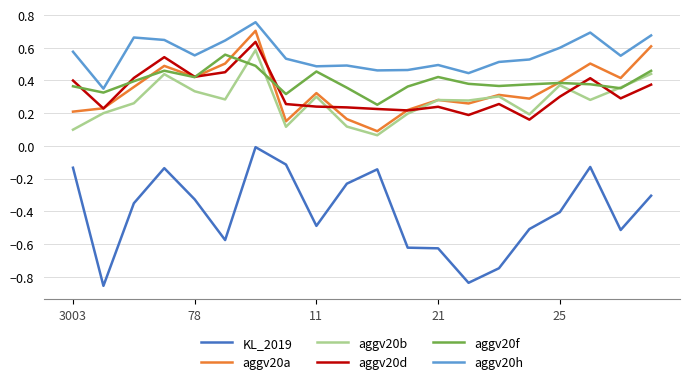

True or false: aggv20a and KL_2019 intersect in this chart.

False